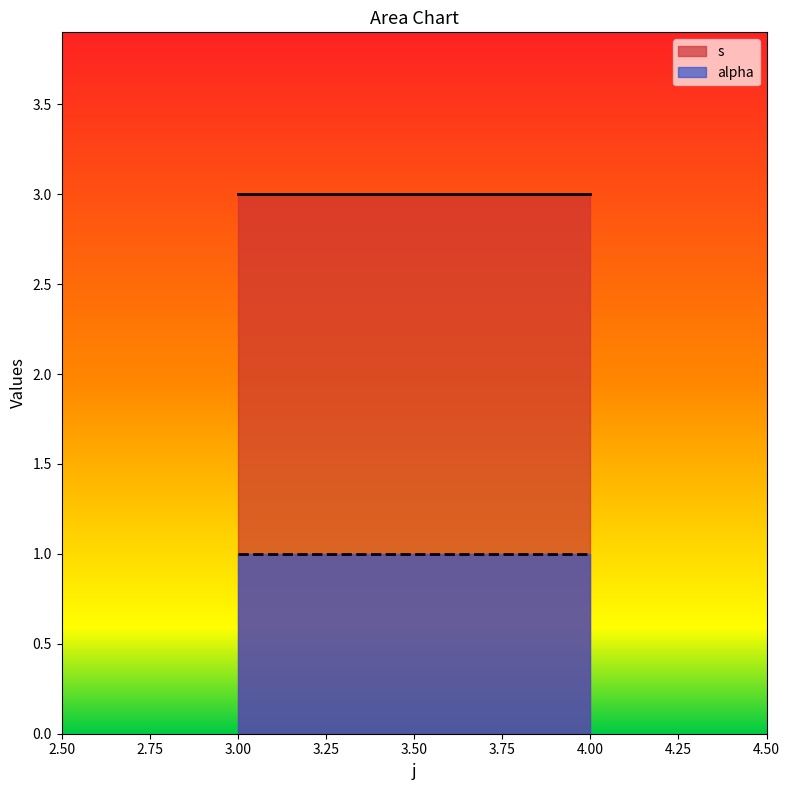

Between 3 and 4, which series saw the biggest shift?

s